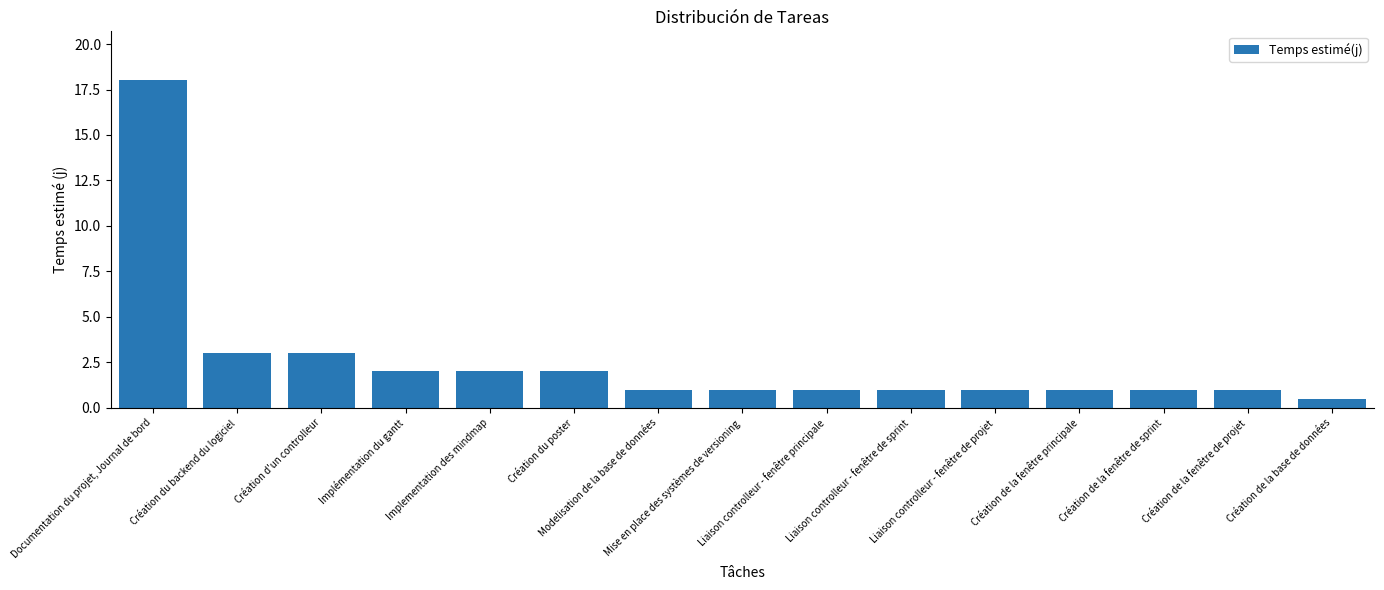

What is the sum of the values at Création du backend du logiciel and Création de la fenêtre de projet?

4.0